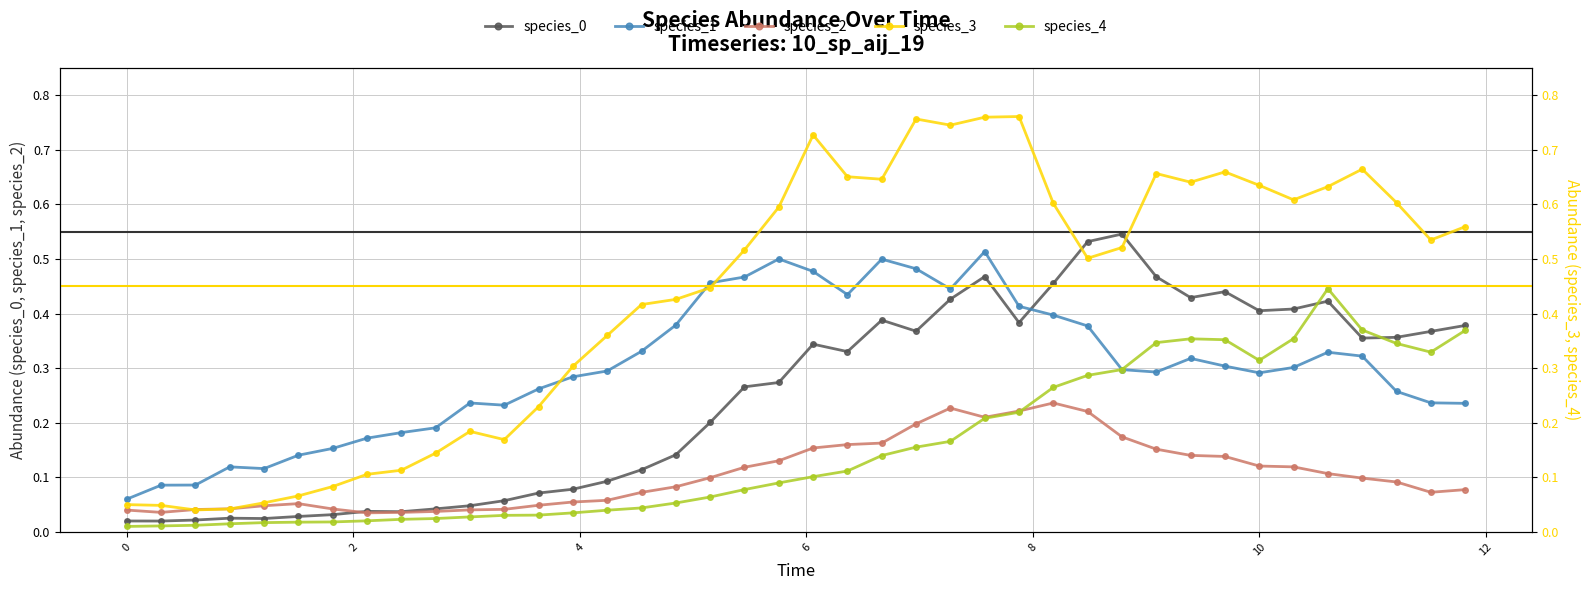

True or false: species_2 and species_1 intersect in this chart.

False